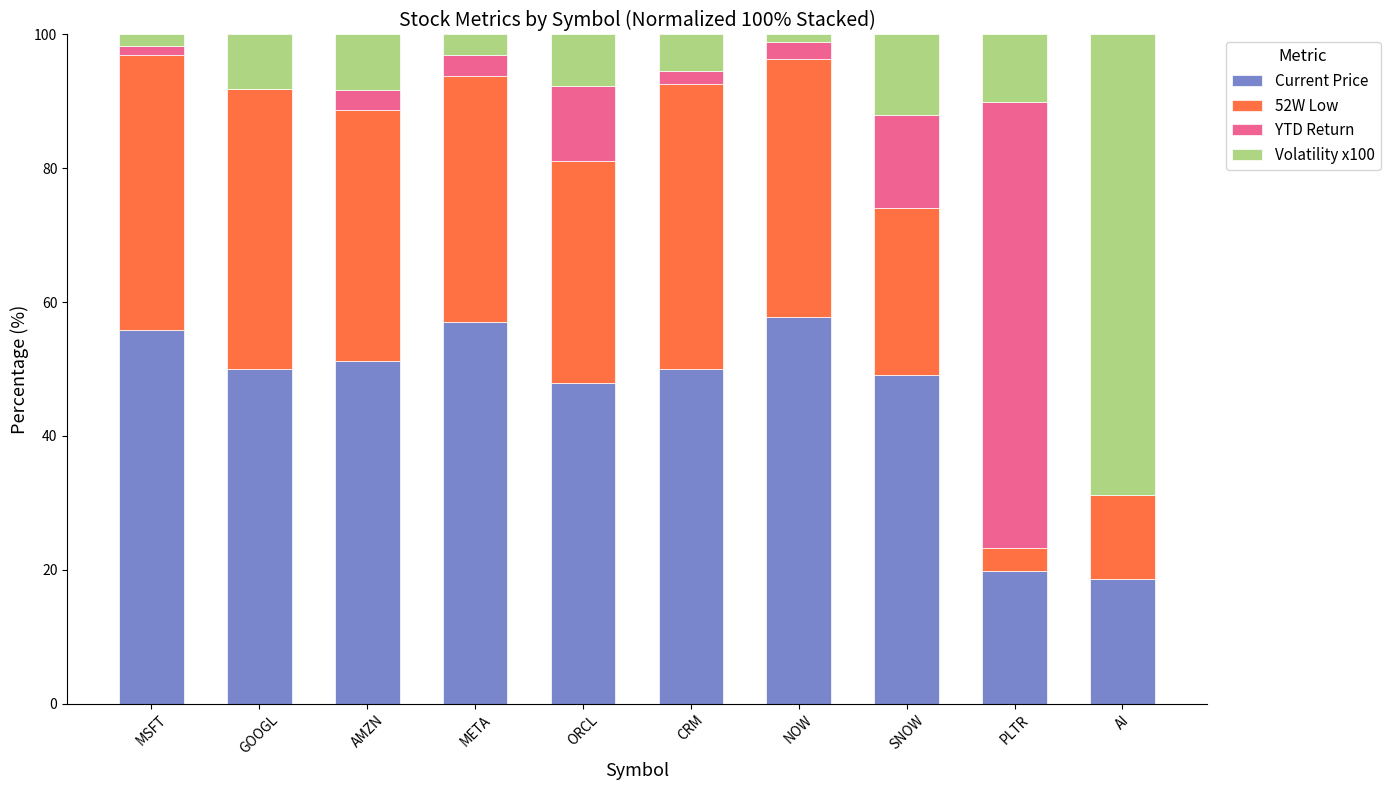

What are all the series names shown in the legend?

Current Price, 52W Low, YTD Return, Volatility x100